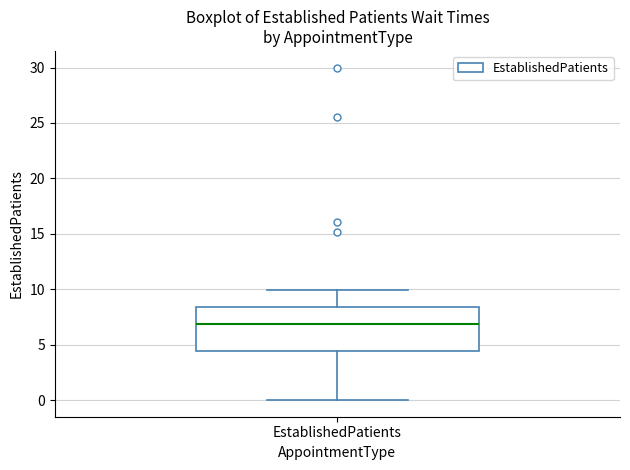

Read this box plot against the y-axis: the position of the median line, the range covered by the box, and the ends of both whiskers. The values are not printed on the chart, so give them approximately, as read against the axis.

median 7.0, box 4.5 to 8.5, whiskers 0.0 to 10.0